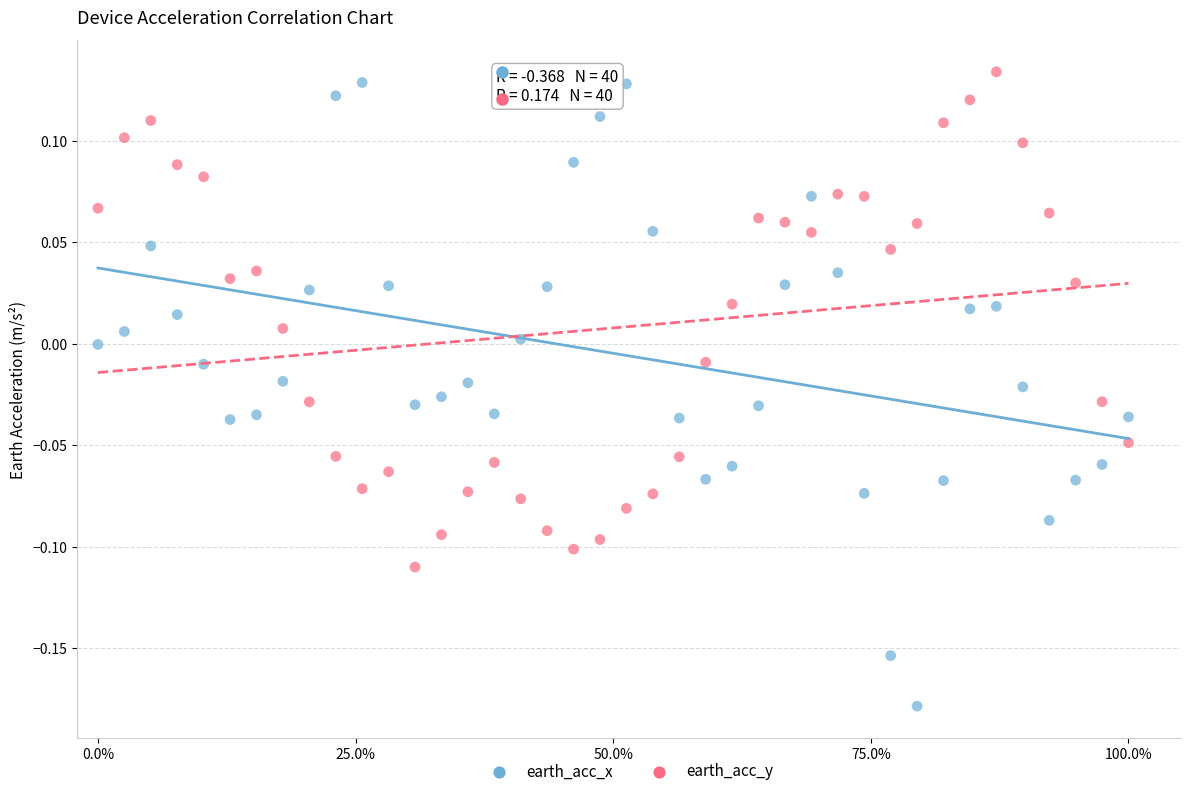

What is the X range (max minus min) for the scatter plot?

1.0